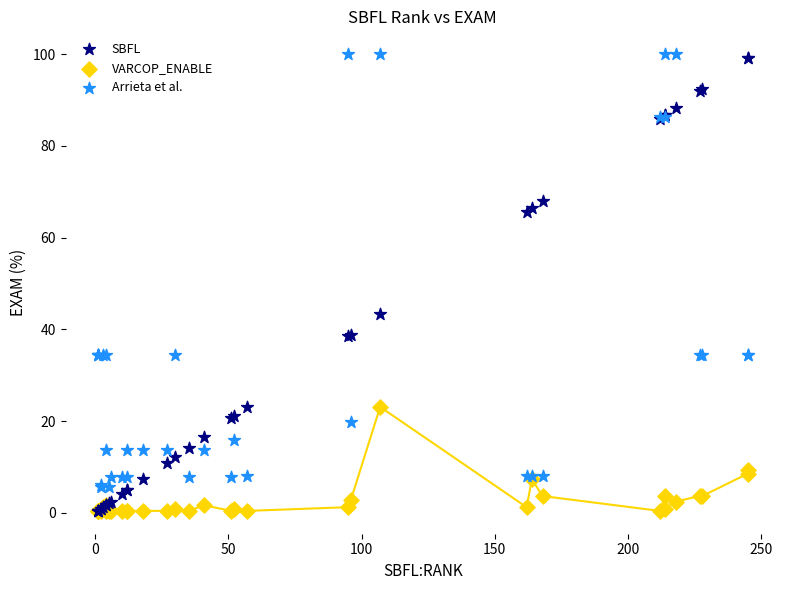

In the Arrieta et al. series, what Y value is closest to 52?

34.4